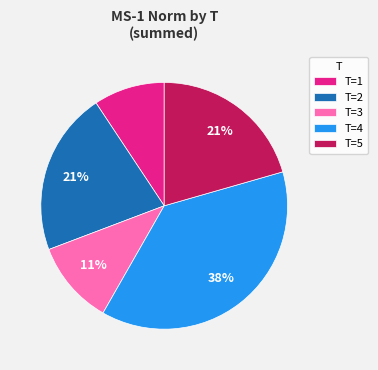

What percentage is the T=4 slice, to the nearest percent?

38%